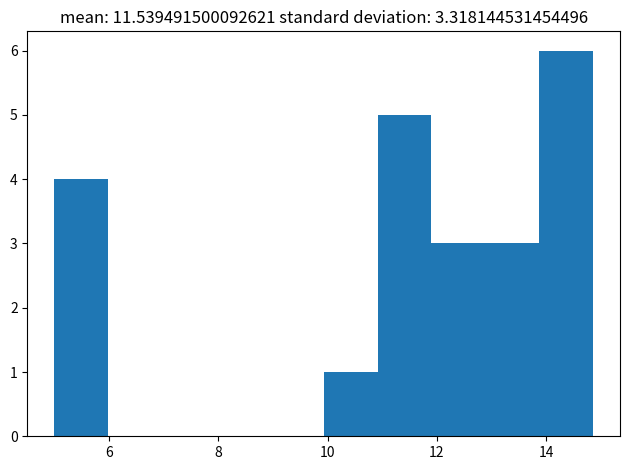

Over which range of the x-axis is the bar tallest?

13.8 to 14.8